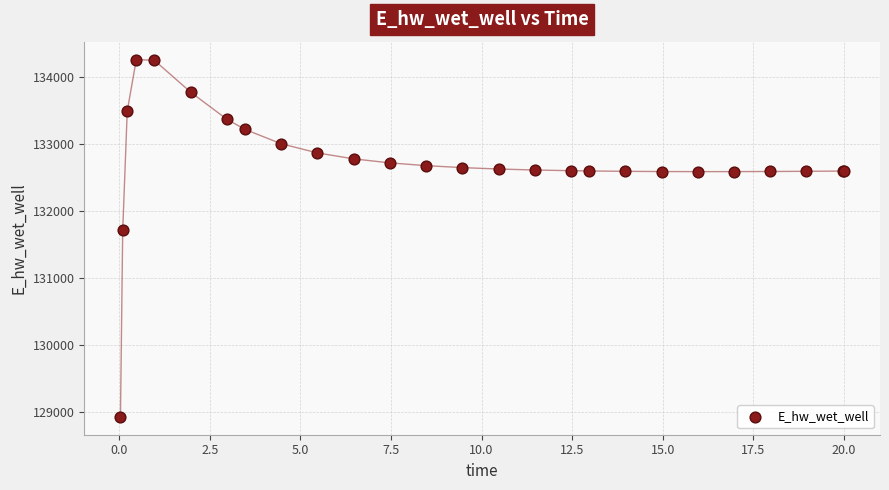

What Y value in the scatter plot is closest to 131597?

131712.5